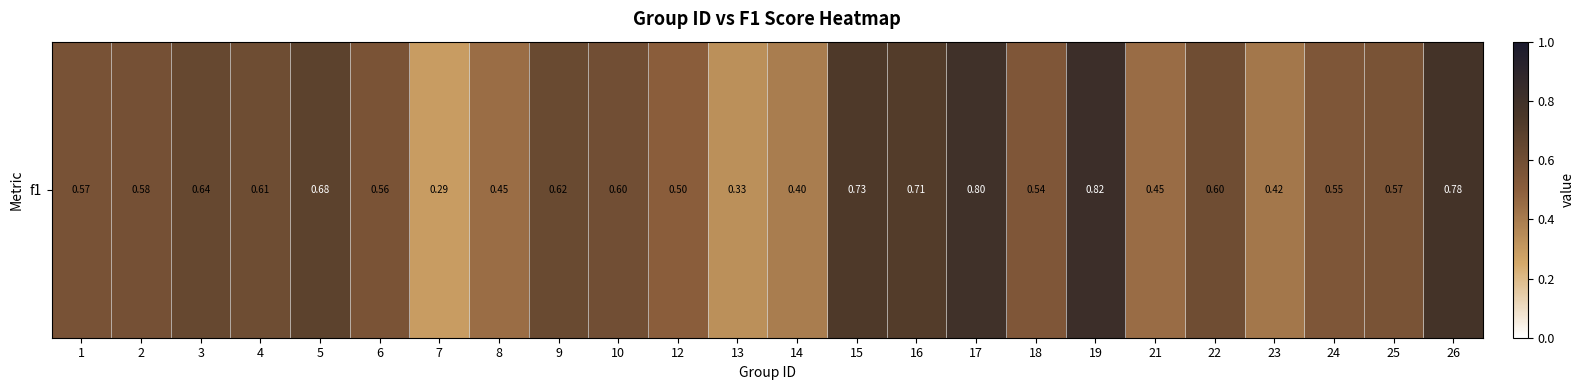

The chart shows a value of 0.2 at 25. True or false?

False